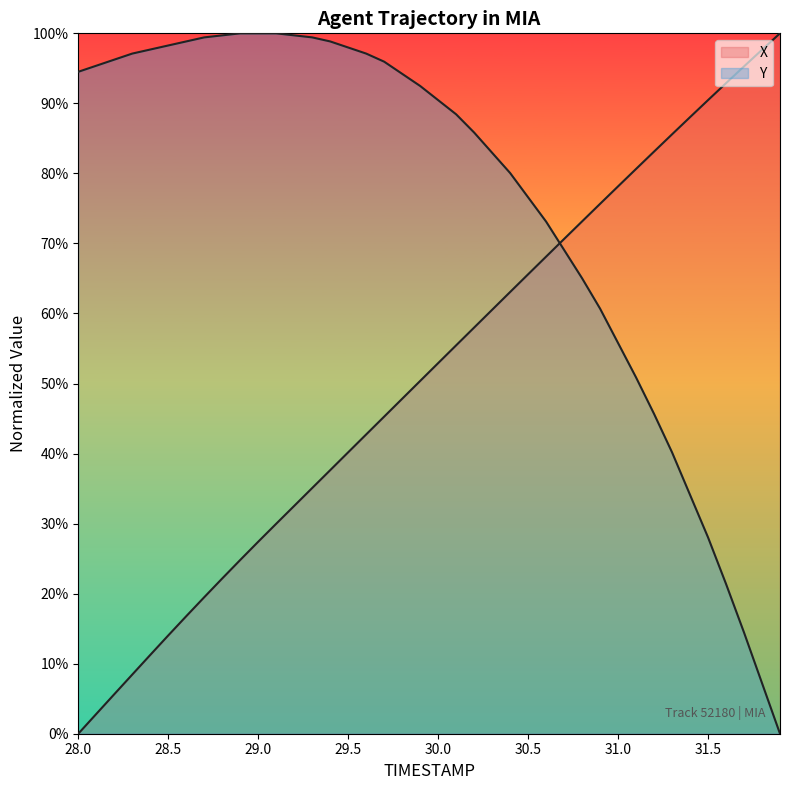

At which label is Y closest to 0?

31.9